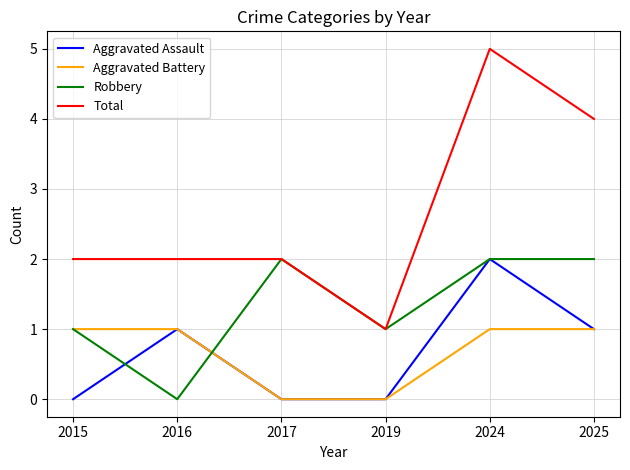

What are all the series names shown in the legend?

Aggravated Assault, Aggravated Battery, Robbery, Total